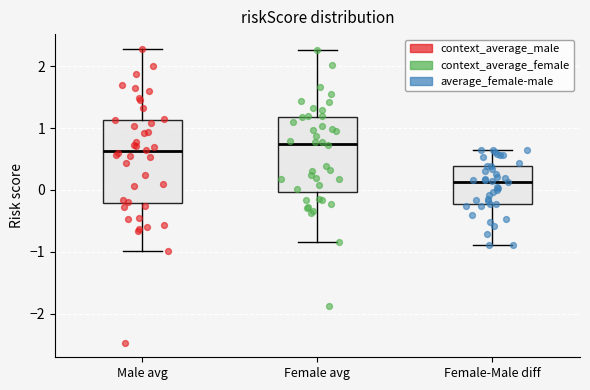

Where is the lower edge of the box for Female-Male diff on the y-axis? The values are not printed on the chart, so give them approximately, as read against the axis.

-0.2